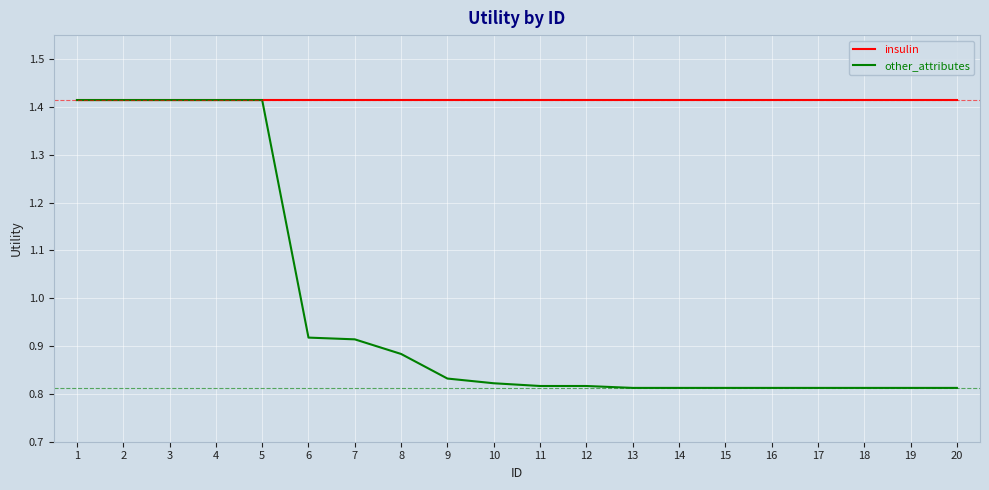

Is the value of other_attributes at 19 greater than the value of insulin at 16?

No